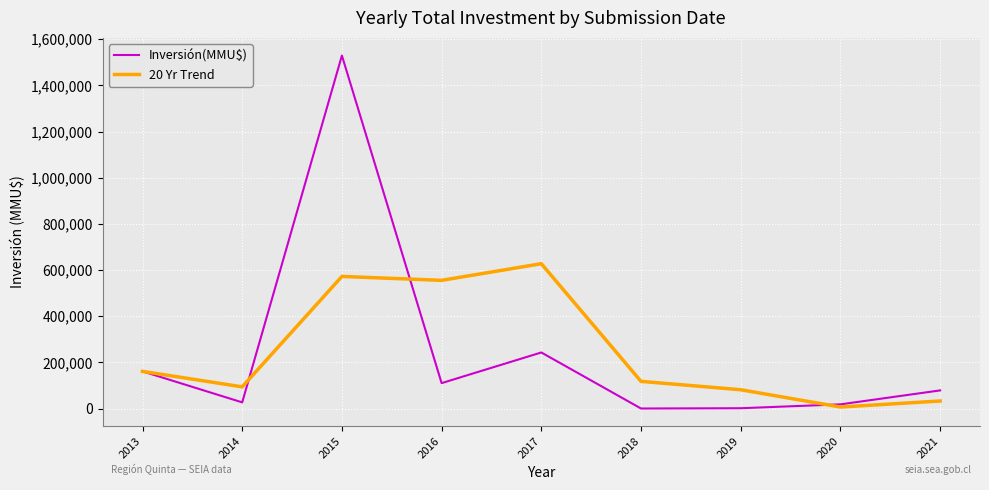

At which category is the sum across all series the highest?

2015